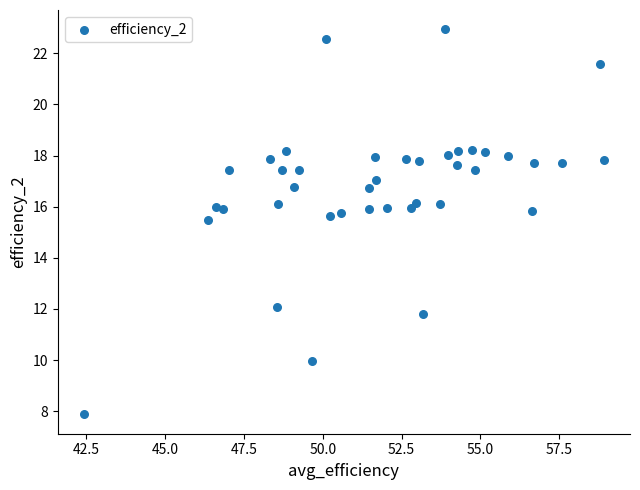

What is the range of X values (max minus min)?

16.5